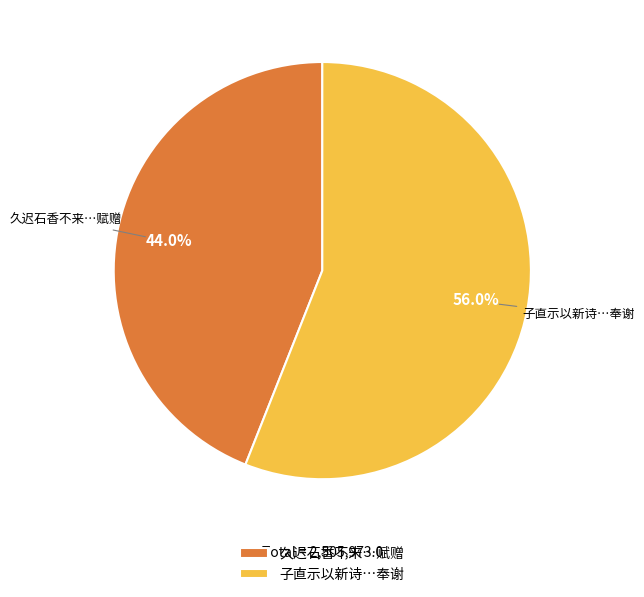

Count the number of slices in the pie.

2